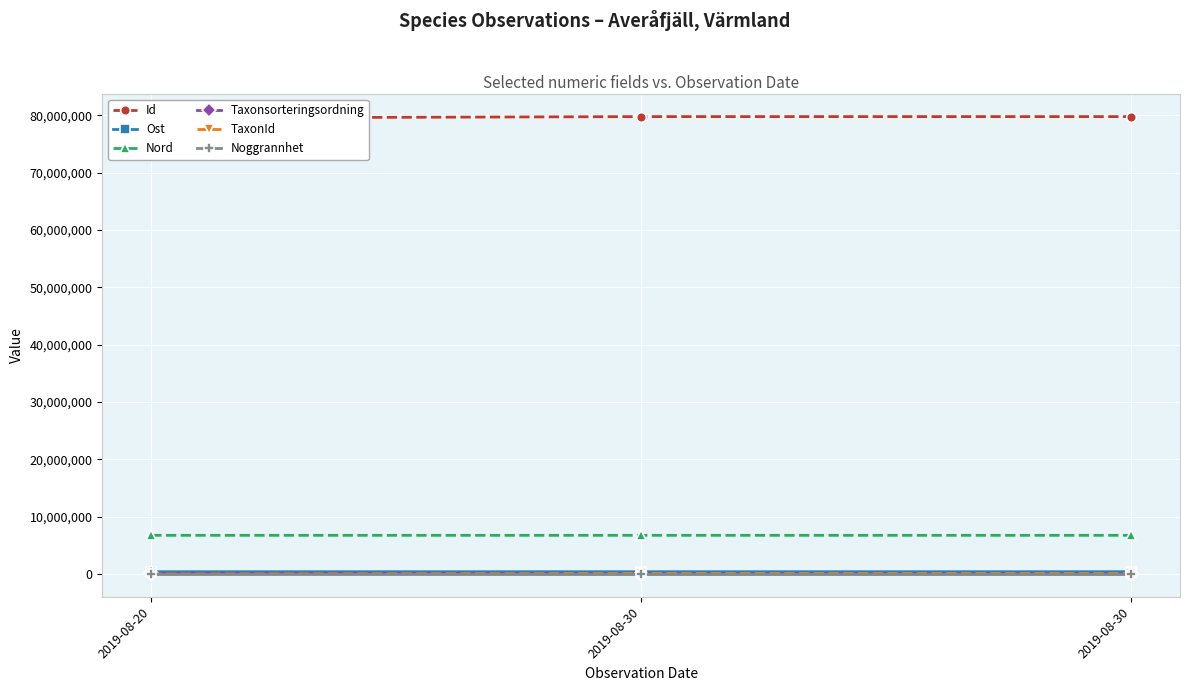

Reading left to right, list all the values displayed in this chart.

Id: 2019-08-20=79516194.0	2019-08-30=79764079.0	2019-08-30=79764077.0
Ost: 2019-08-20=388844.8	2019-08-30=388928.8	2019-08-30=388909.8
Nord: 2019-08-20=6739368.8	2019-08-30=6739222.0	2019-08-30=6739256.8
Taxonsorteringsordning: 2019-08-20=89412.0	2019-08-30=5413.0	2019-08-30=5413.0
TaxonId: 2019-08-20=5442.0	2019-08-30=101920.0	2019-08-30=101920.0
Noggrannhet: 2019-08-20=5.0	2019-08-30=5.0	2019-08-30=5.0